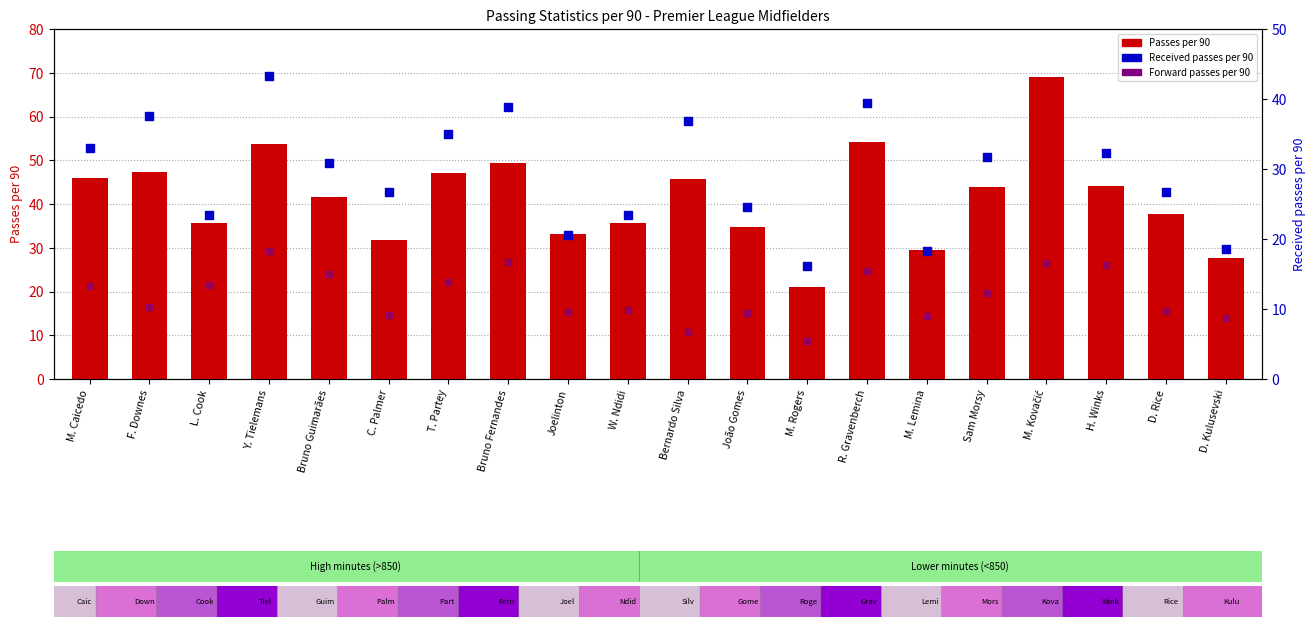

At which category is the sum across all series the highest?

M. Kovačić